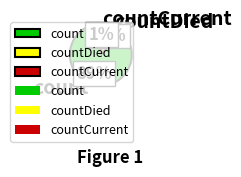

To the nearest percent, what percentage of the pie is countDied?

10%